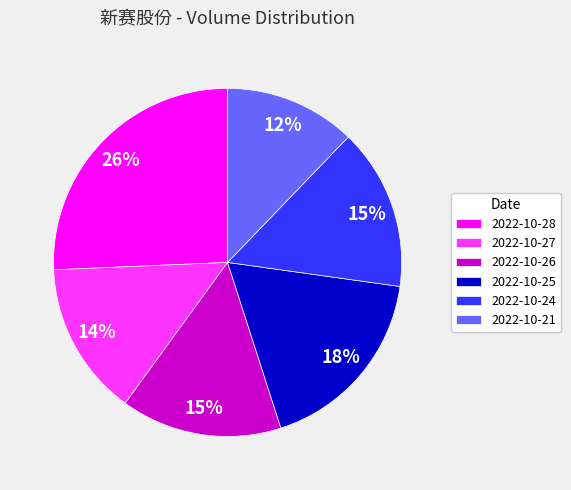

To the nearest percent, what percentage of the pie is 2022-10-21?

12%